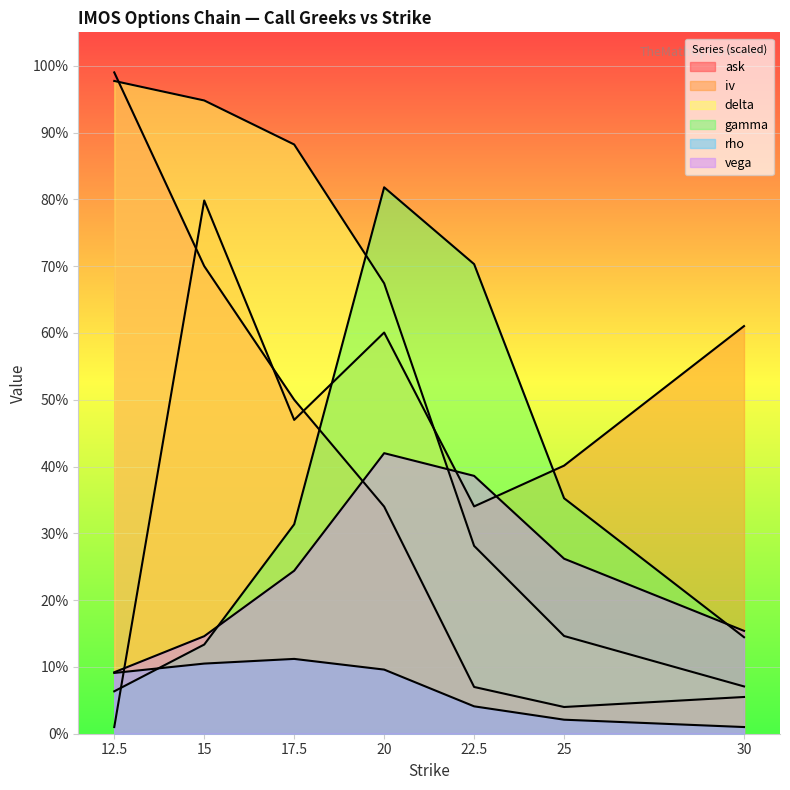

What is the difference between the gamma values at 30.0 and 22.5?

5.6